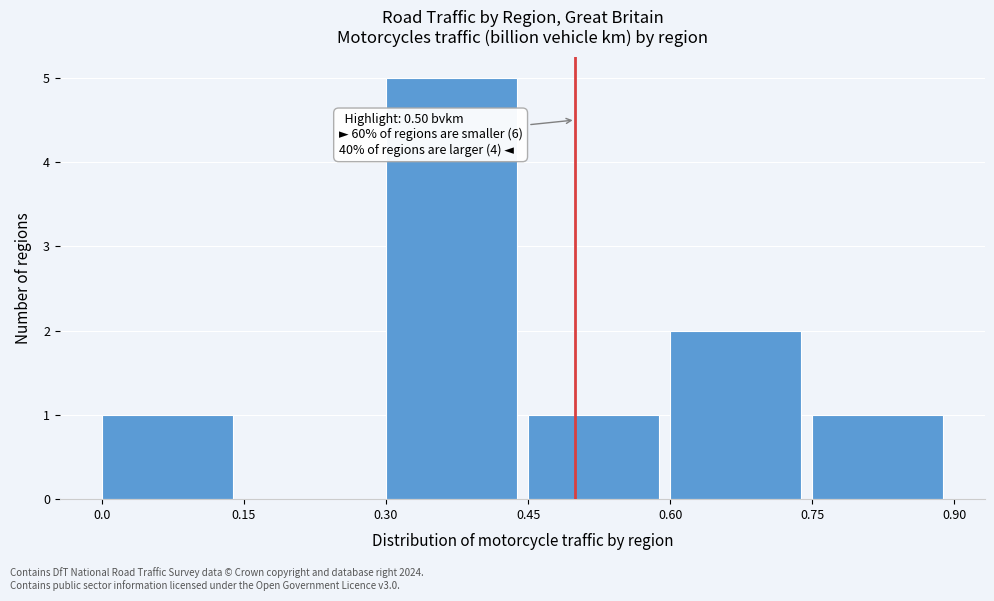

Which range on the x-axis has the tallest bar?

0.30 to 0.45